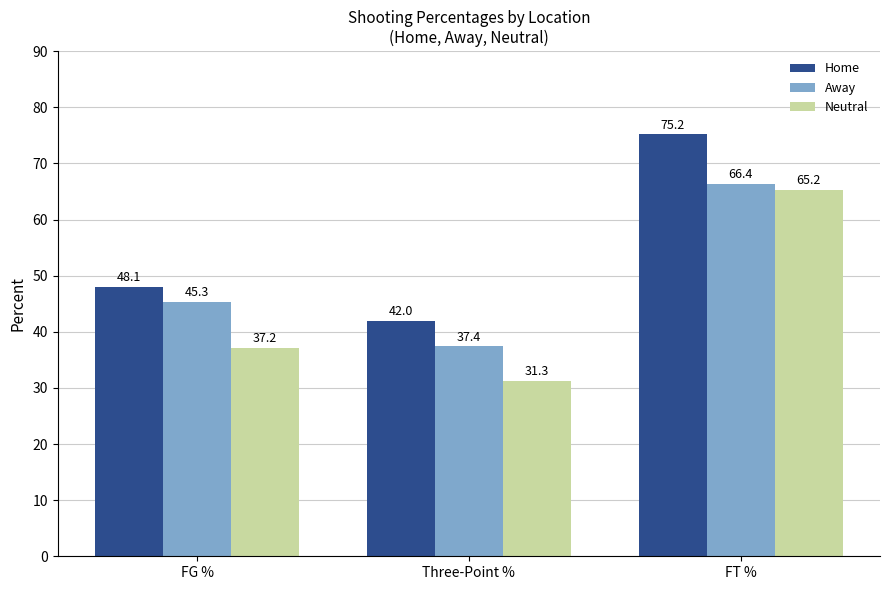

What is the value of the Neutral bar at the 1st from the left?

37.2